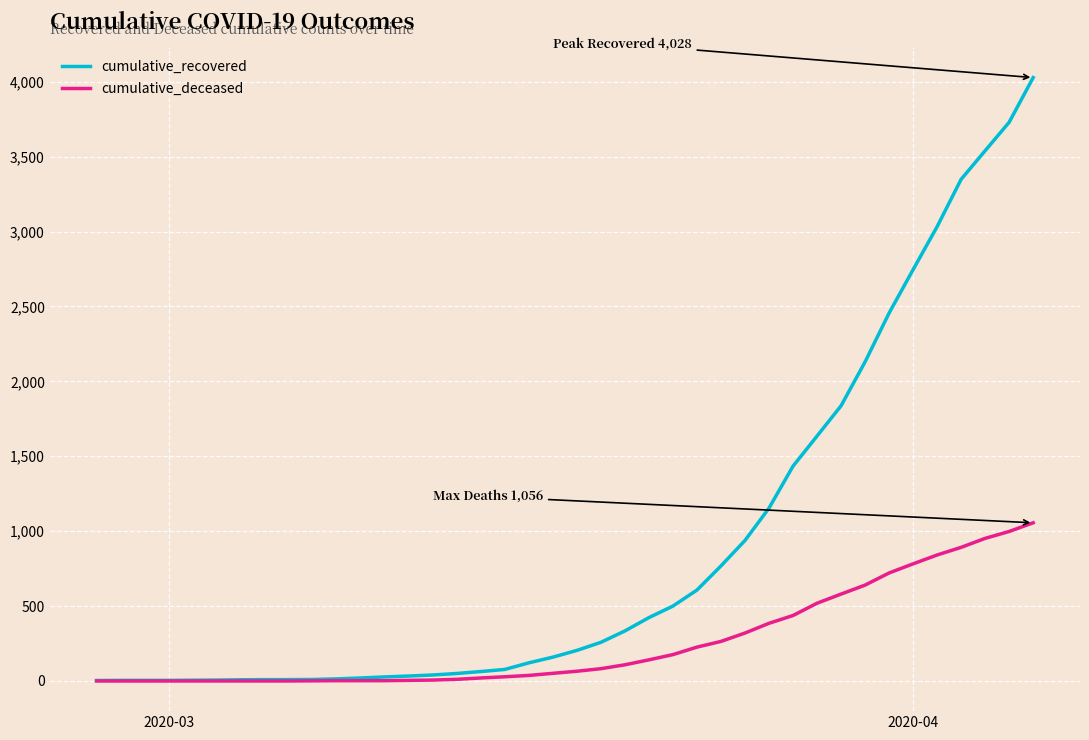

Which series has the largest total across all categories?

cumulative_recovered